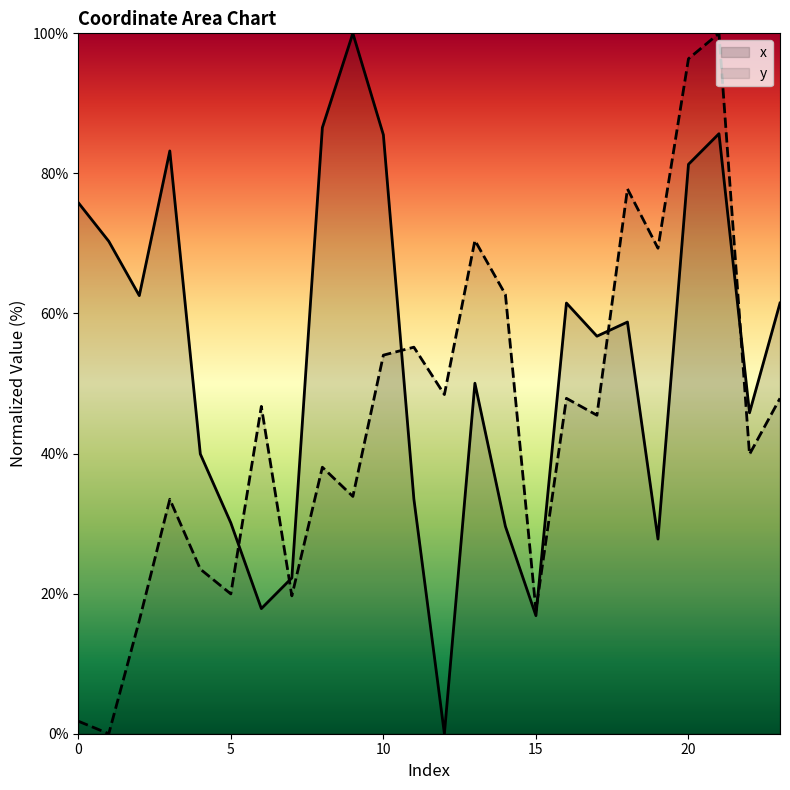

At which category does y reach its first local valley?

1